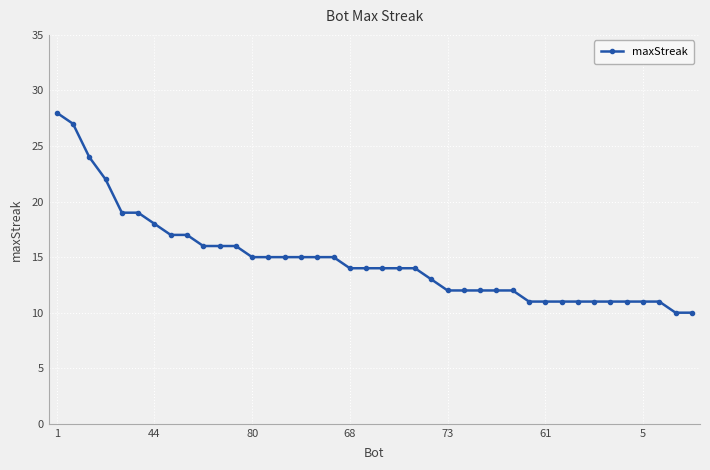

What is the sum of all values?

591